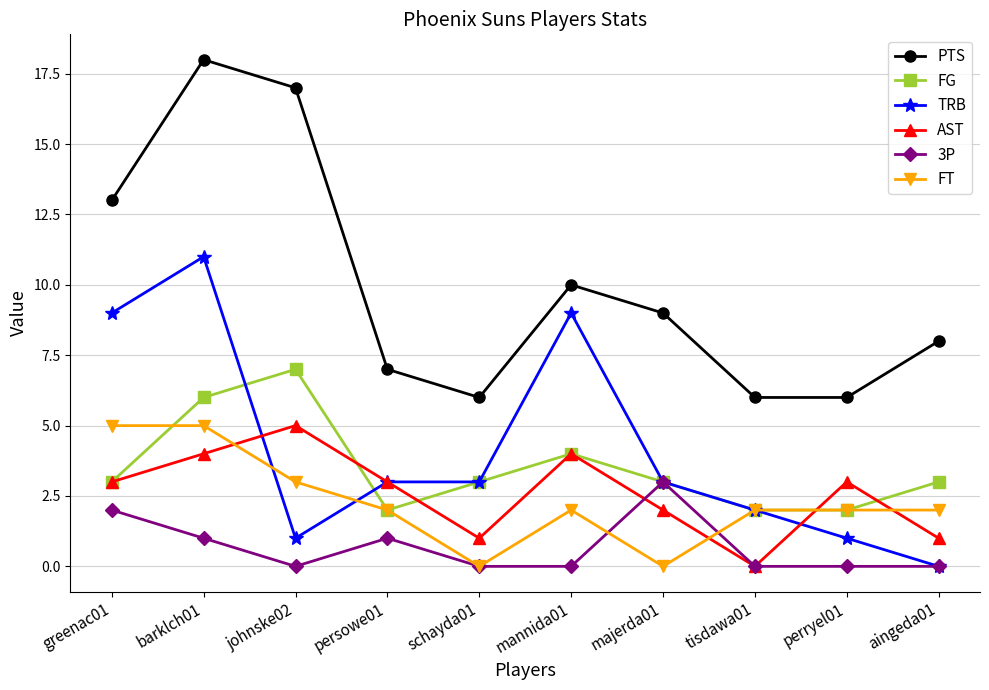

Where is PTS nearest to the value 12?

greenac01